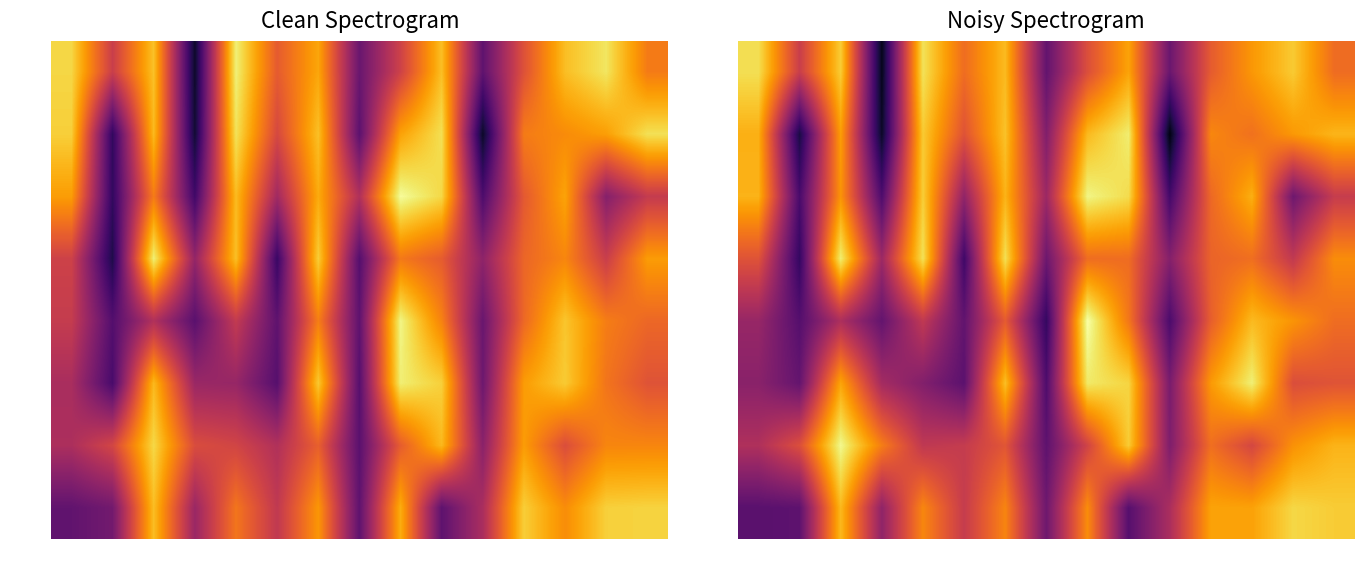

What is the minimum value for EC_0.99?

17.0